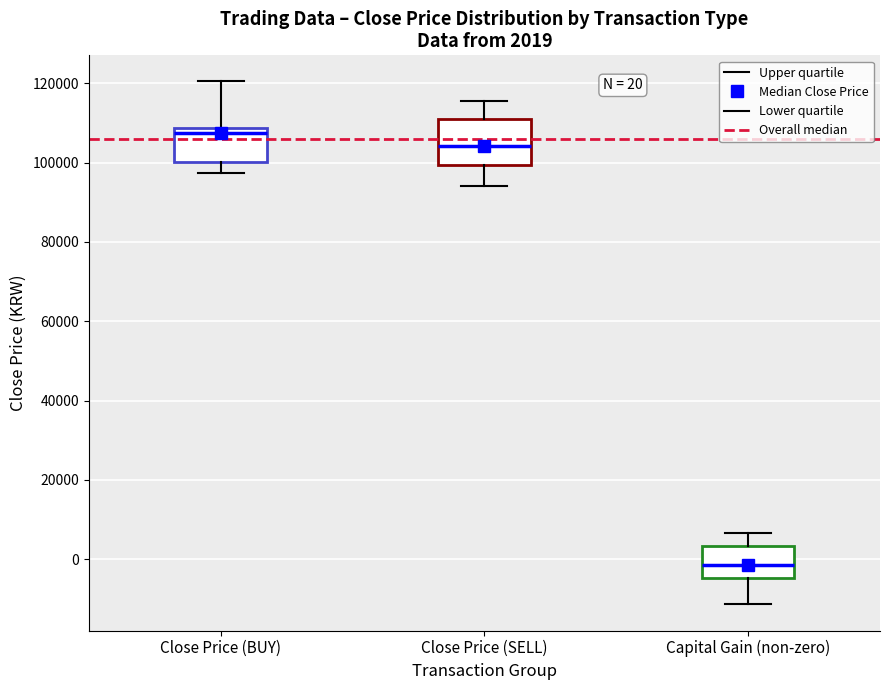

Which box's median line is the highest?

Close Price (BUY)